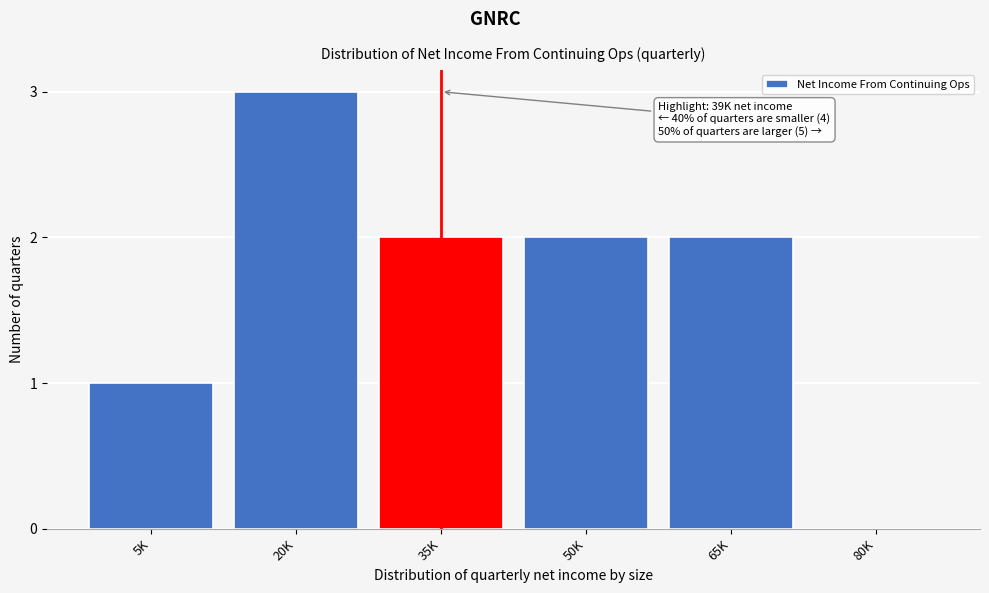

Reading right to left, list all the values displayed in this chart.

80K=0	65K=2	50K=2	35K=2	20K=3	5K=1